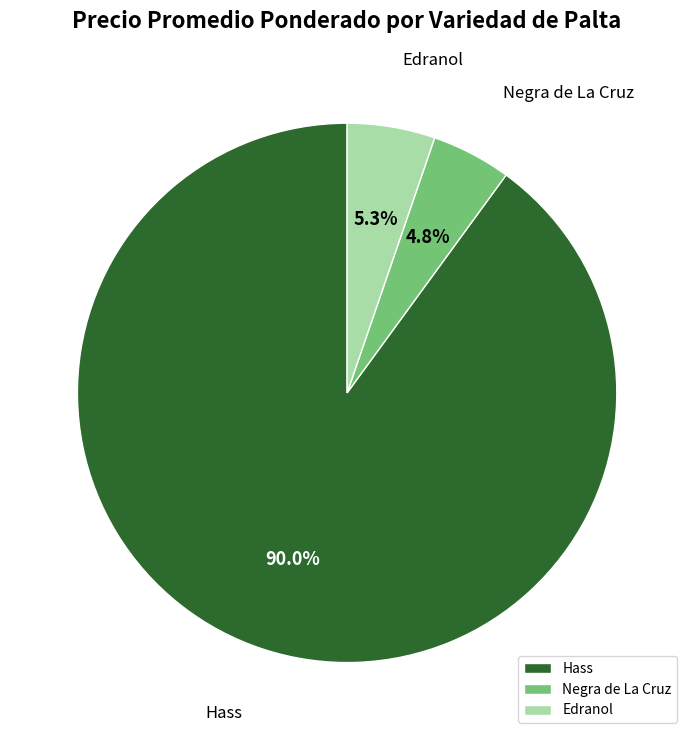

What is the largest slice in the pie chart?

Hass